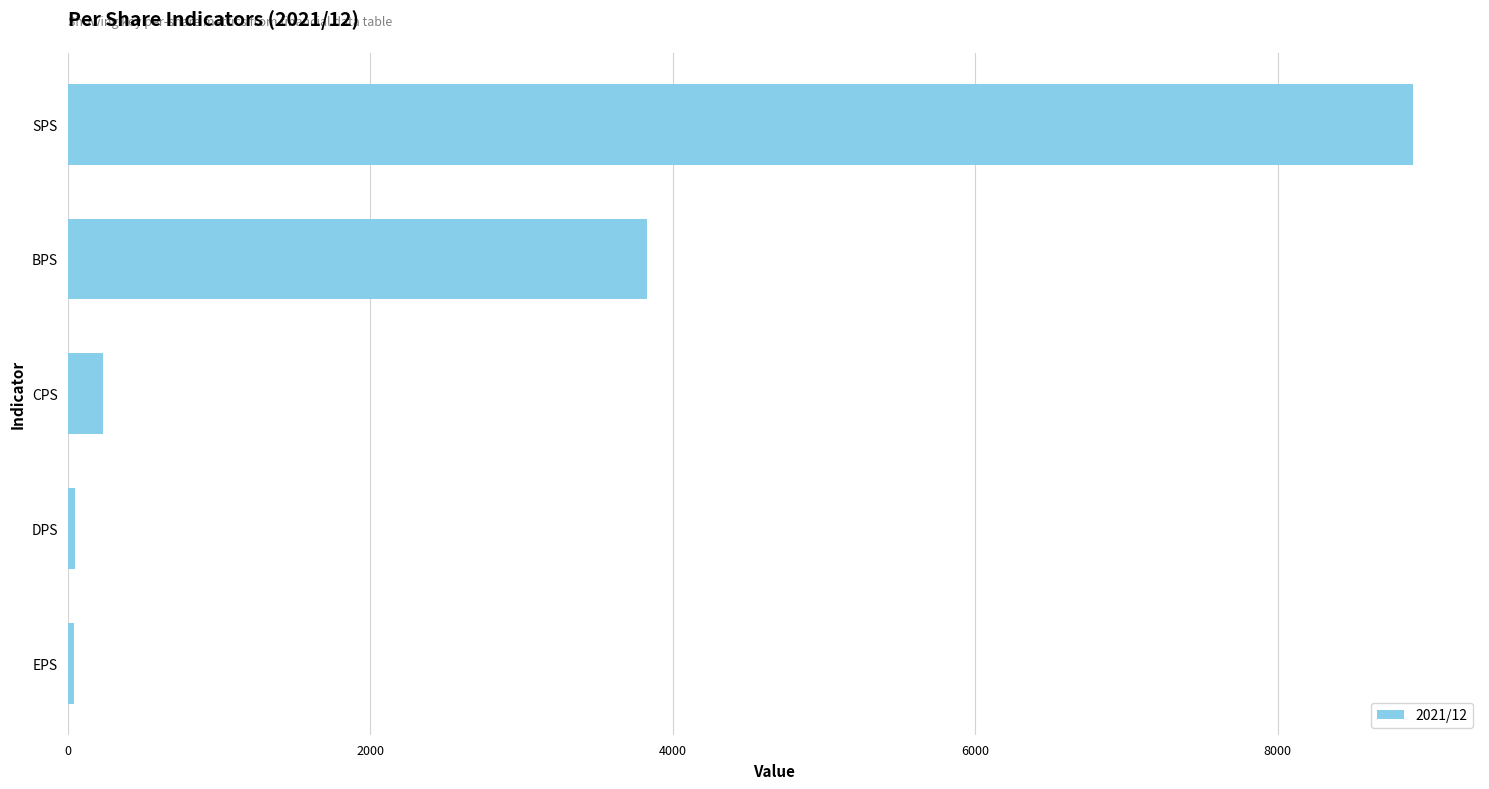

What is the difference between the second highest and second lowest values?

3780